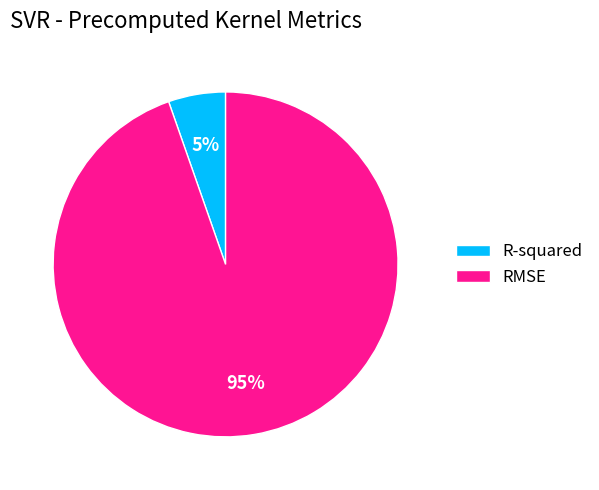

The RMSE slice represents 89% of the pie. True or false?

False